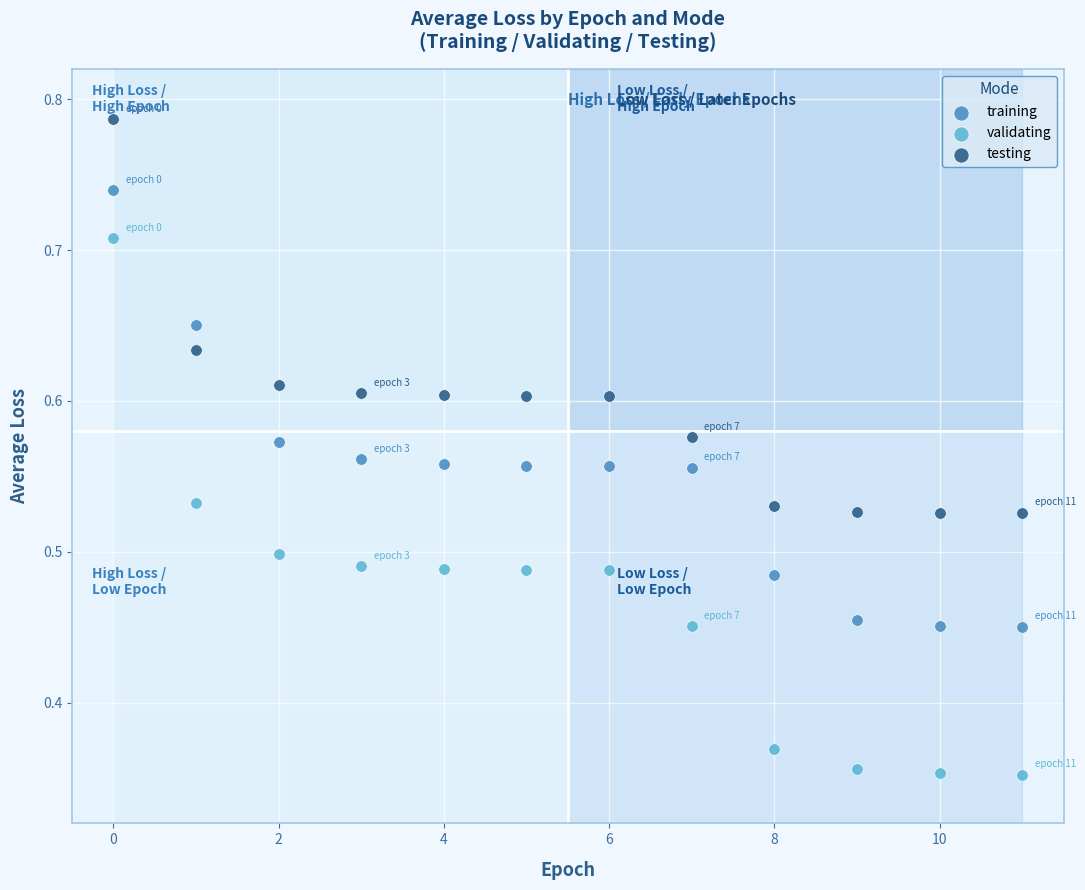

Which series has the widest spread of Y values?

validating